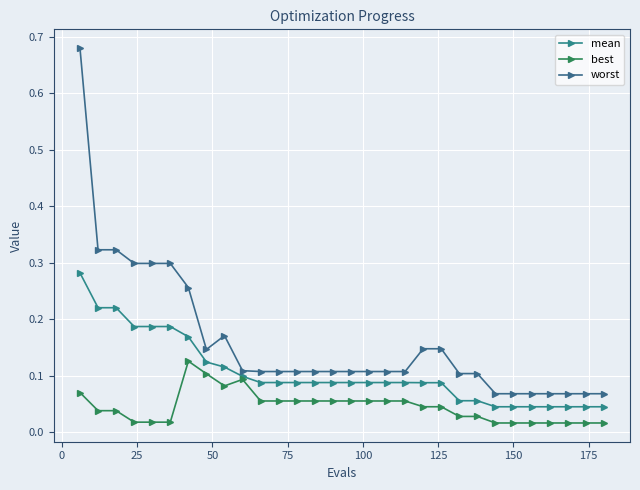

Does the chart display data point markers on the line(s)?

Yes